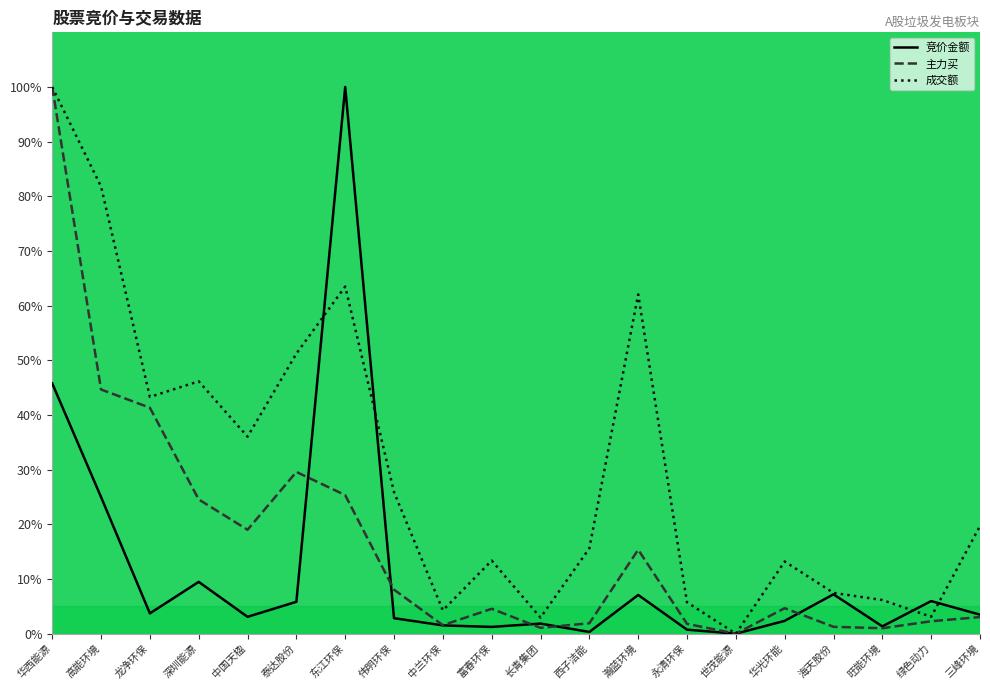

Between 旺能环境 and 永清环保, which is larger?

旺能环境